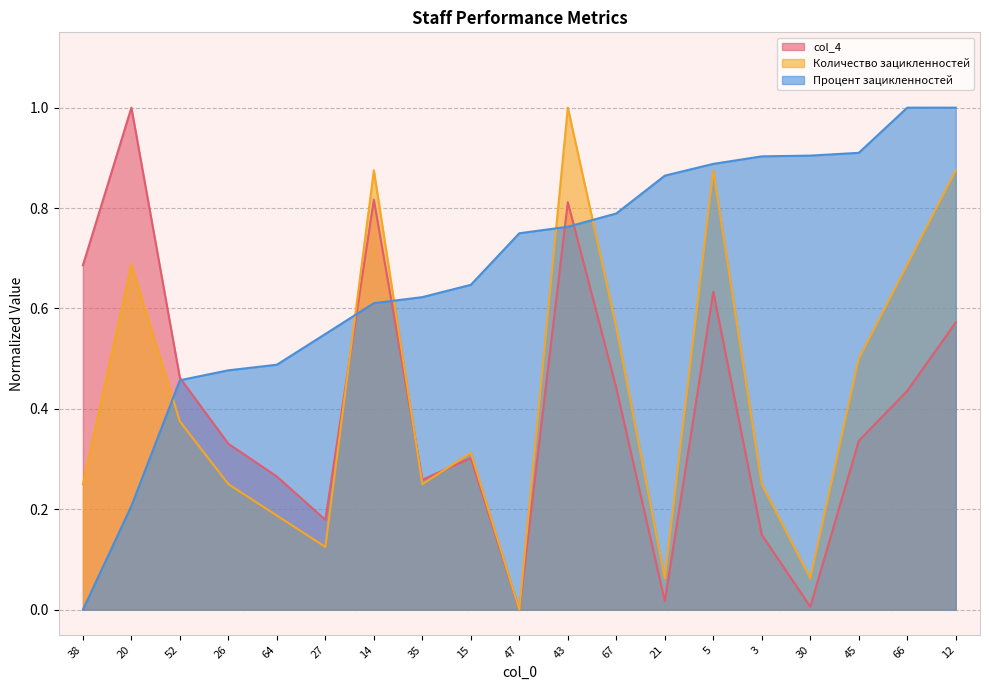

True or false: Процент зацикленностей and col_4 cross at least once.

True